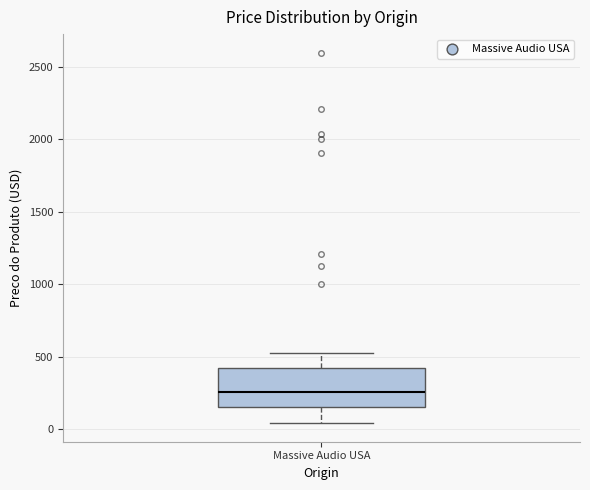

Read this box plot against the y-axis: the position of the median line, the range covered by the box, and the ends of both whiskers. The values are not printed on the chart, so give them approximately, as read against the axis.

median 250, box 150 to 400, whiskers 50 to 500